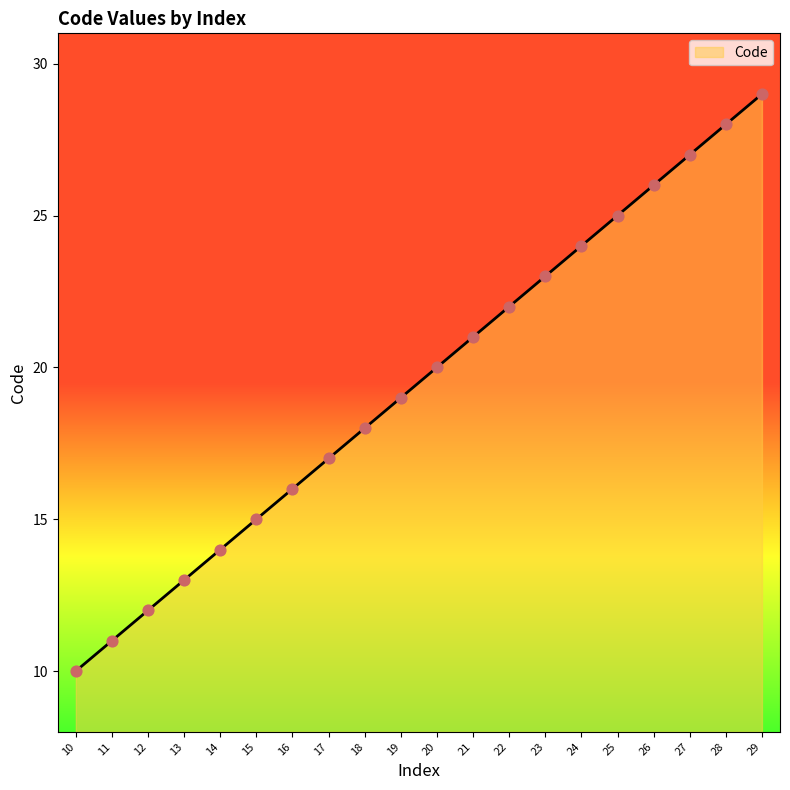

Between 10 and 14, which is larger?

14